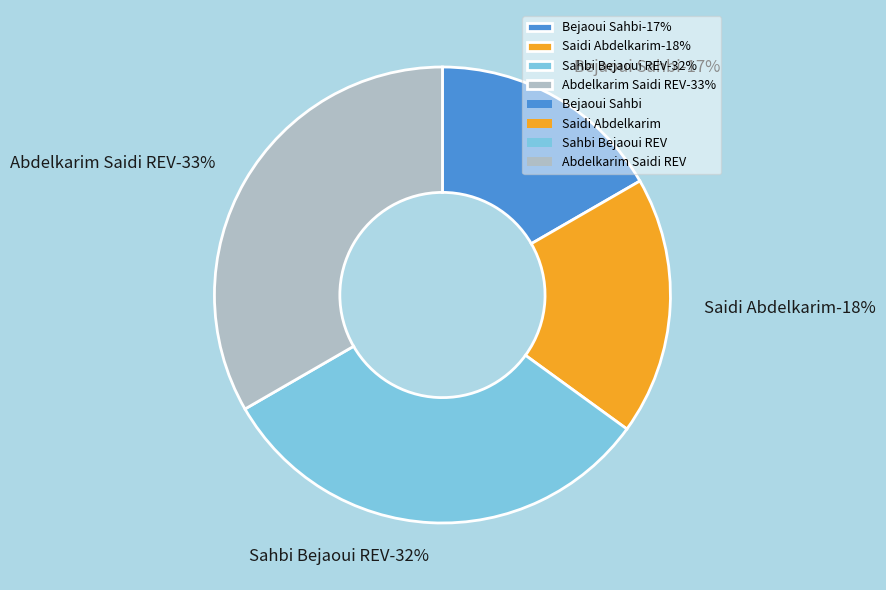

True or false: Sahbi Bejaoui REV accounts for 17% of the total.

False